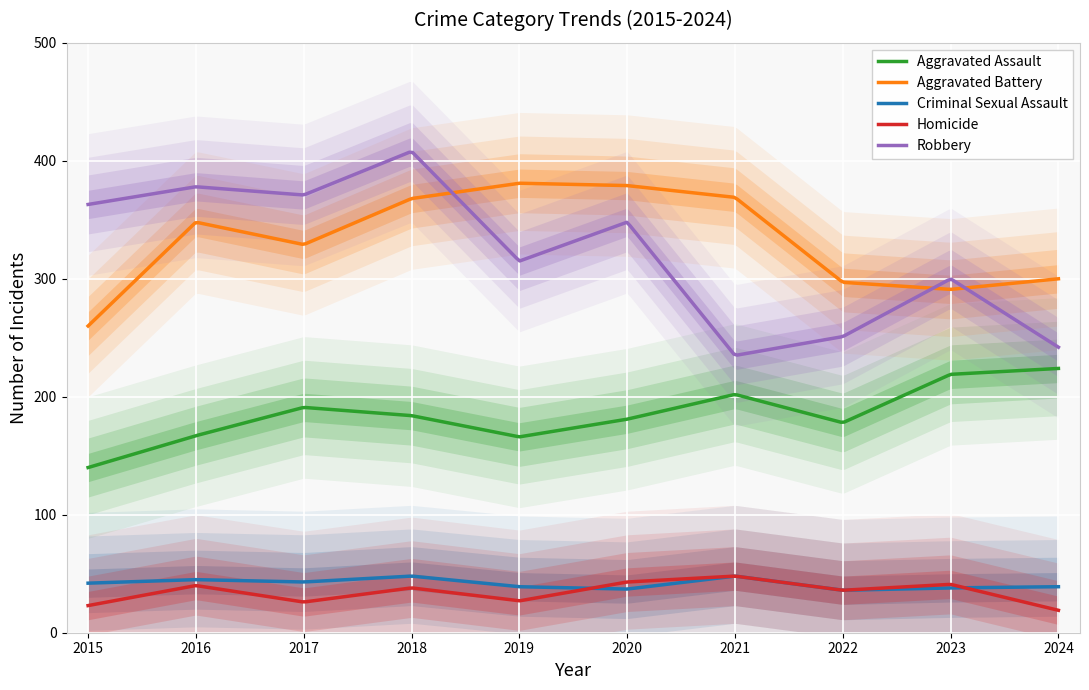

True or false: Aggravated Assault and Aggravated Battery intersect in this chart.

False